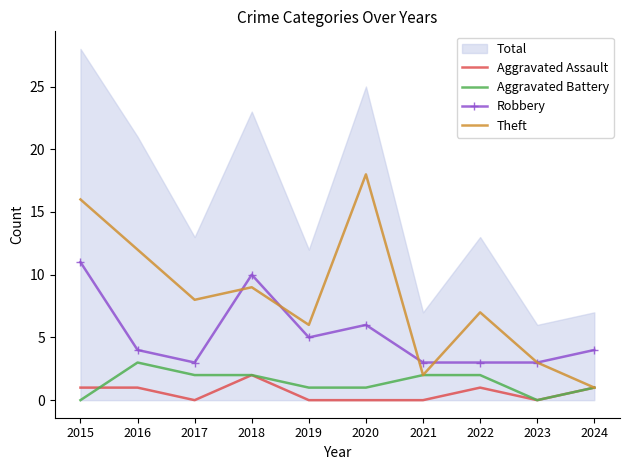

What is the maximum value for Robbery?

11